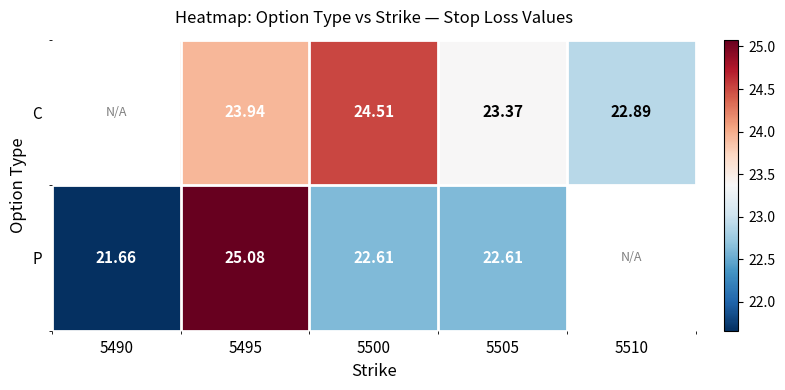

What is the greatest value displayed?

25.1